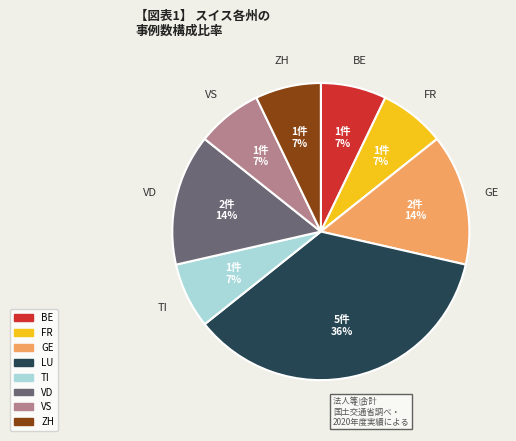

Does any single category account for the majority?

No